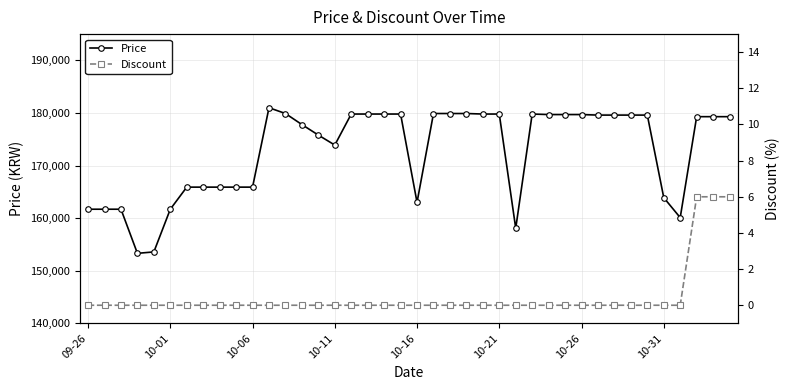

Which category has the lowest value across all series?

09-26